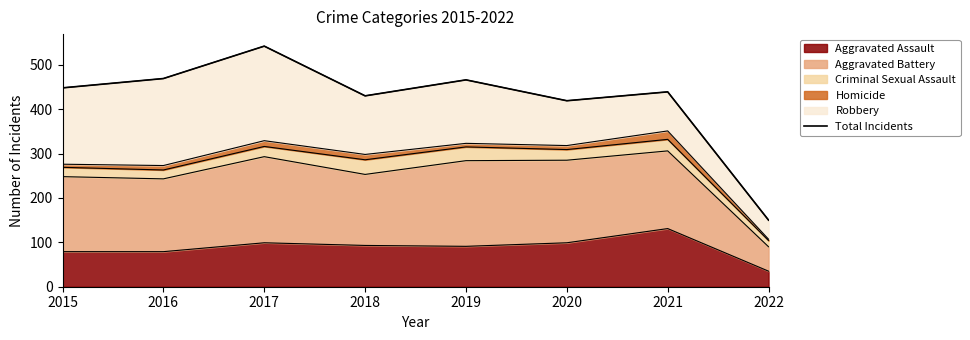

What is the sum of the values at 2020 and 2021?

858